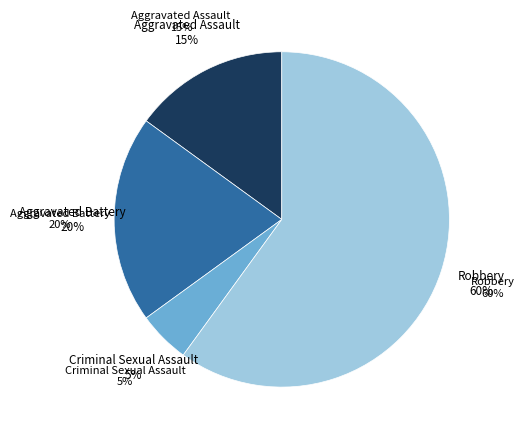

To the nearest percent, what percentage of the pie is Aggravated Assault?

15%